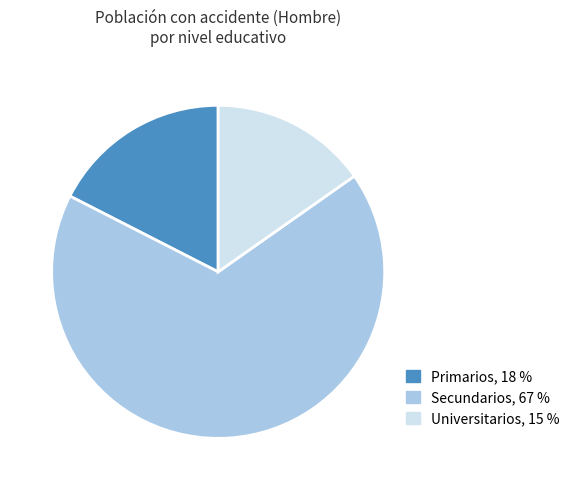

The Universitarios slice represents 29% of the pie. True or false?

False